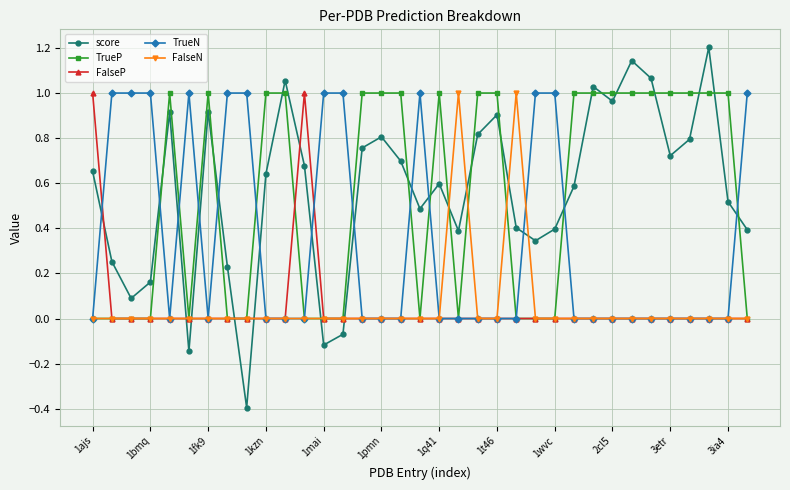

Which series has the largest range (max minus min)?

score